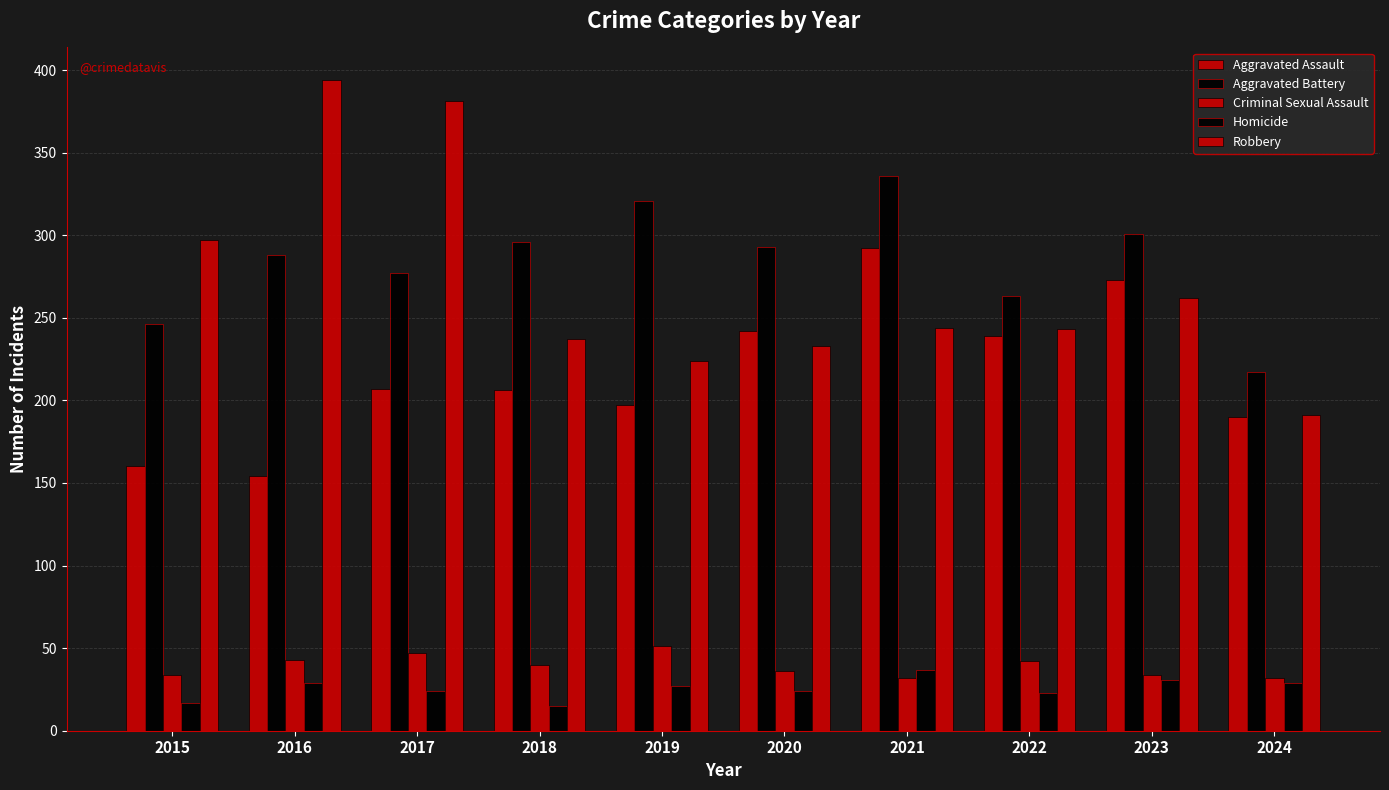

Read the Homicide value at 2023, to the nearest 10.

30